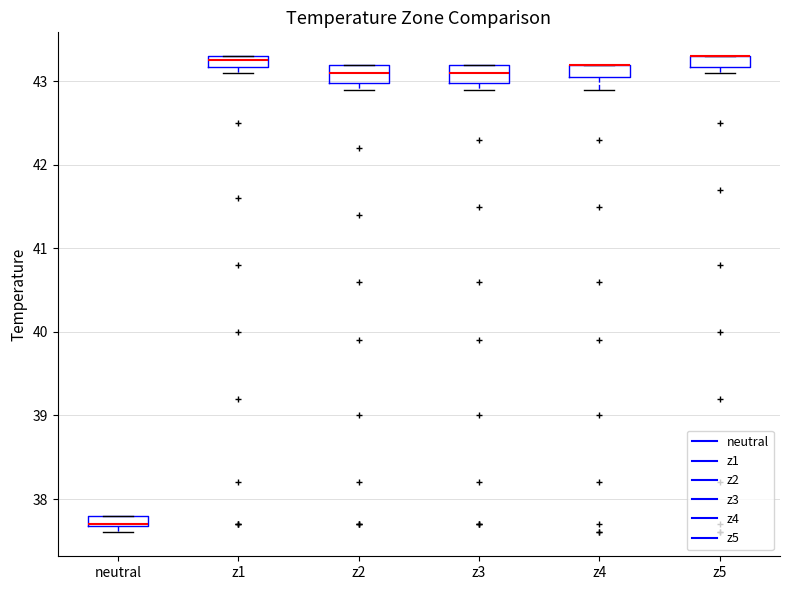

Where does the median line of the box for z2 sit on the y-axis? The values are not printed on the chart, so give them approximately, as read against the axis.

43.1